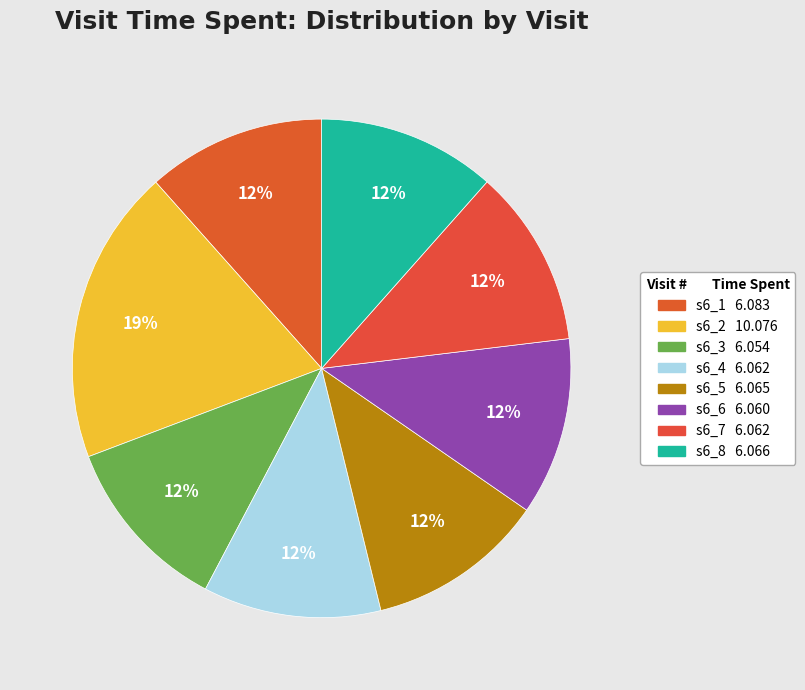

What is the largest slice in the pie chart?

s6_2